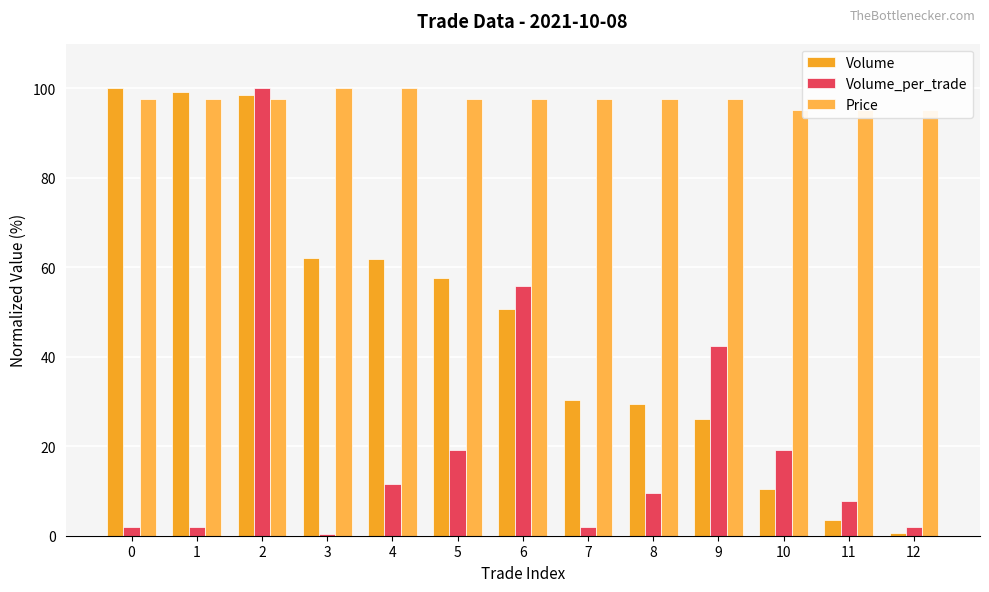

Which category has the lowest value in the Volume_per_trade series?

3